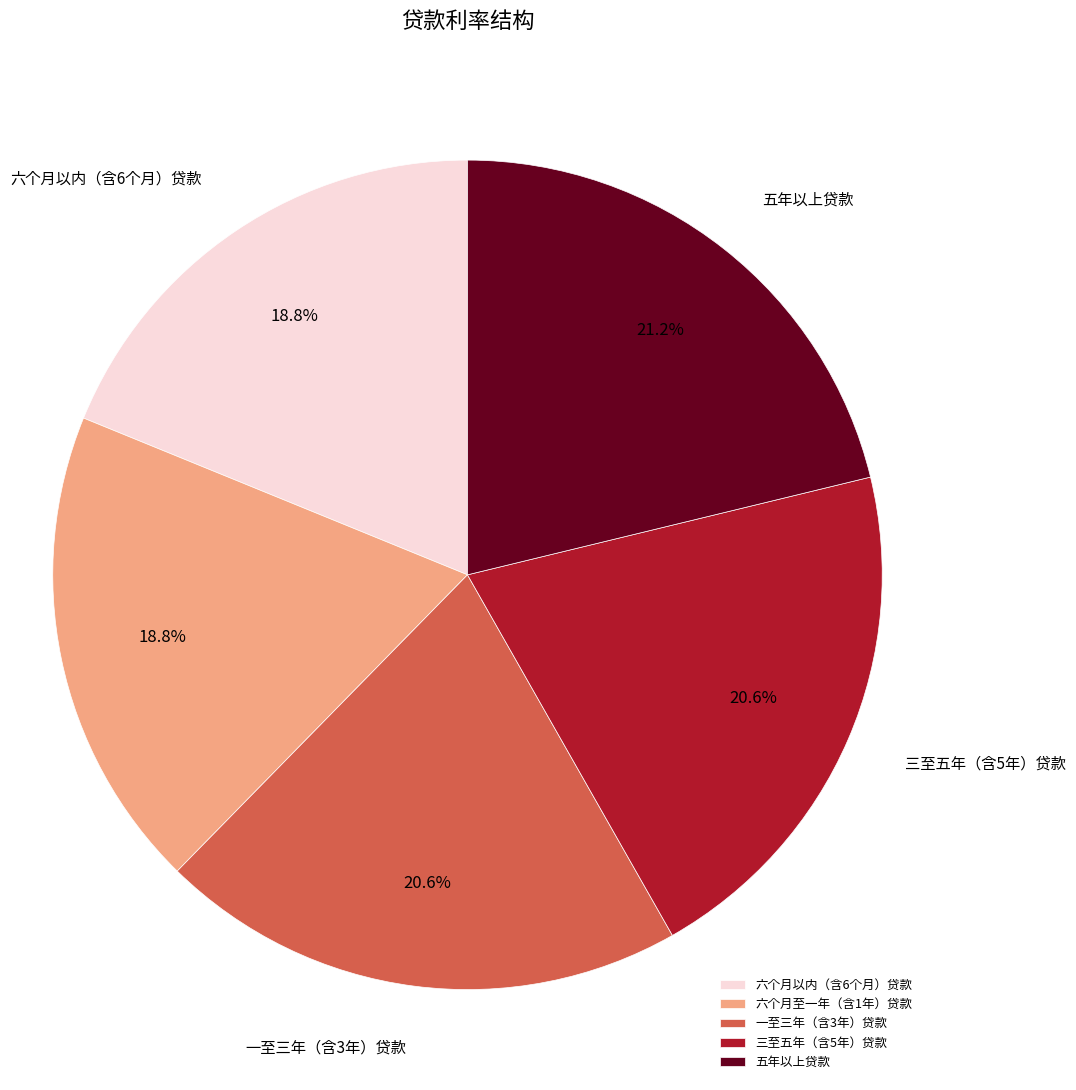

To the nearest percent, what percentage of the pie is 一至三年（含3年）贷款?

21%